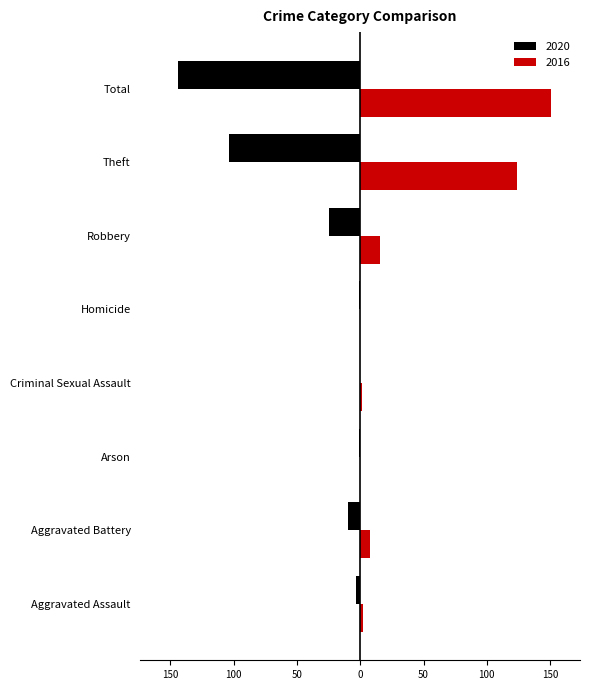

What are all the series names shown in the legend?

2020, 2016